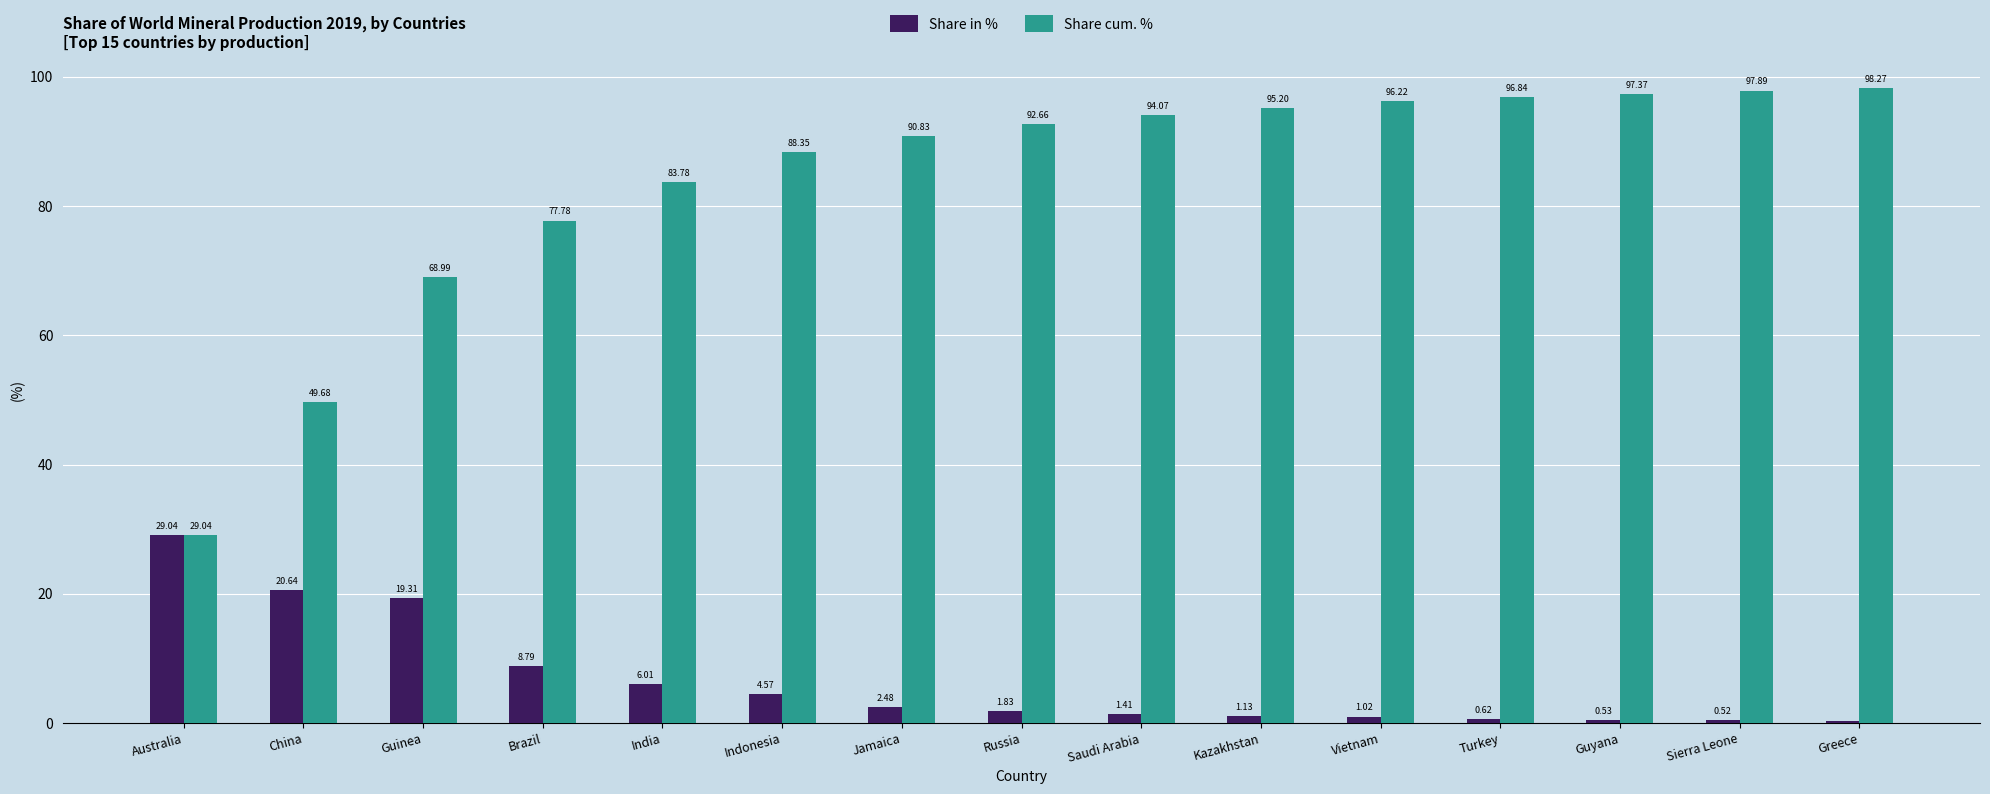

Is the value of Share in % at Jamaica greater than the value of Share cum. % at Australia?

No